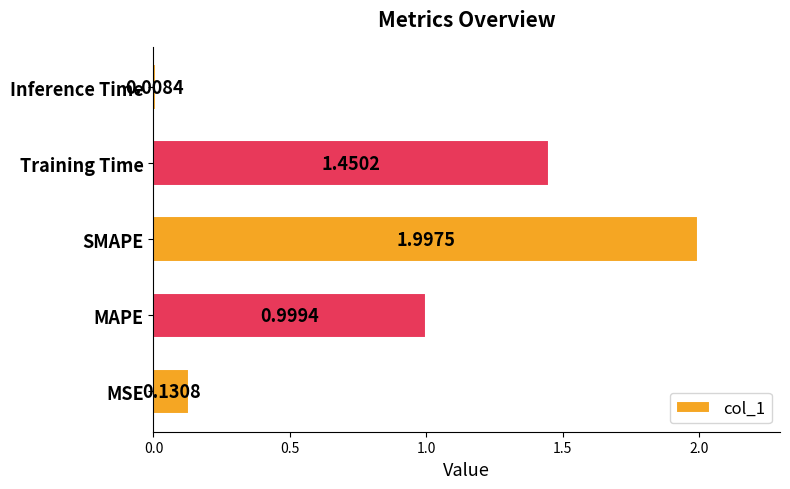

Rank the categories by value from highest to lowest.

SMAPE, Training Time, MAPE, MSE, Inference Time